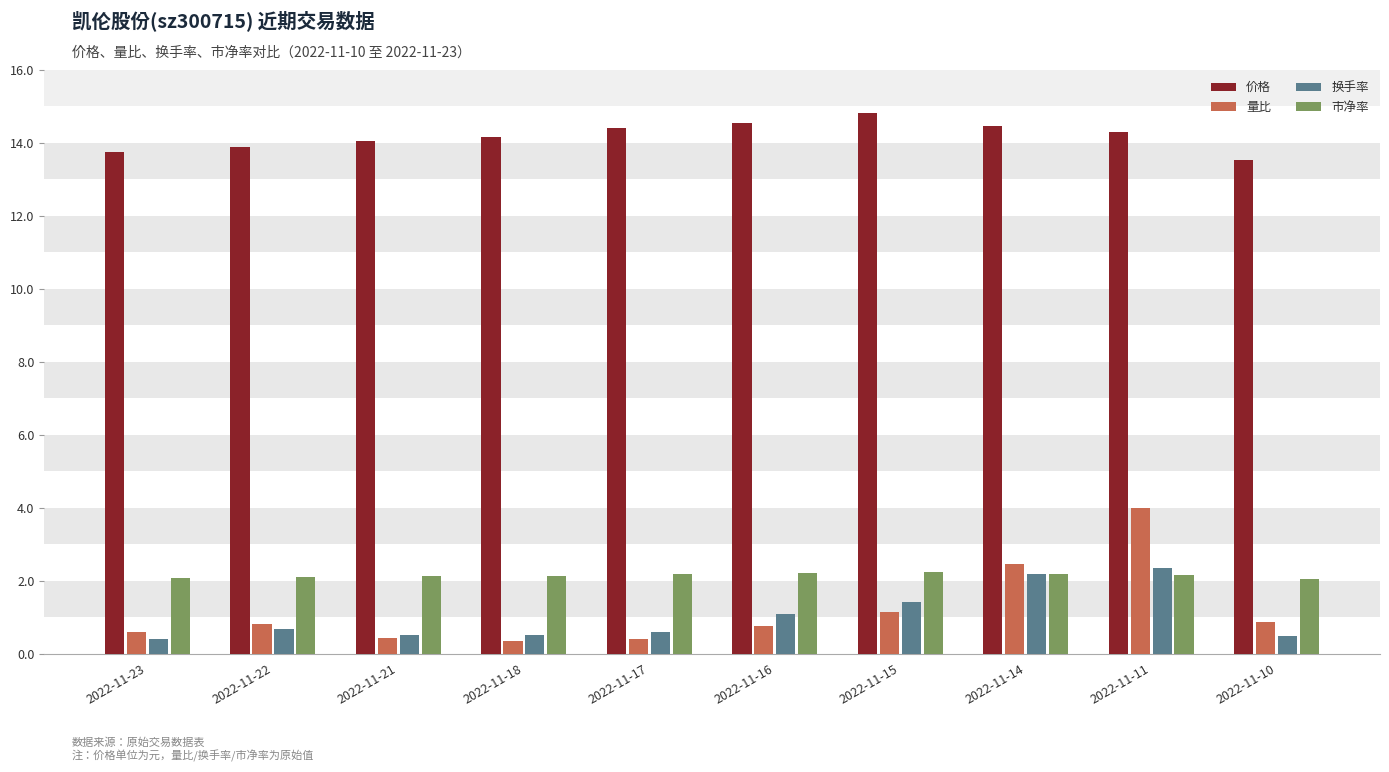

What is the value of the 价格 bar at the 6th from the left?

14.5